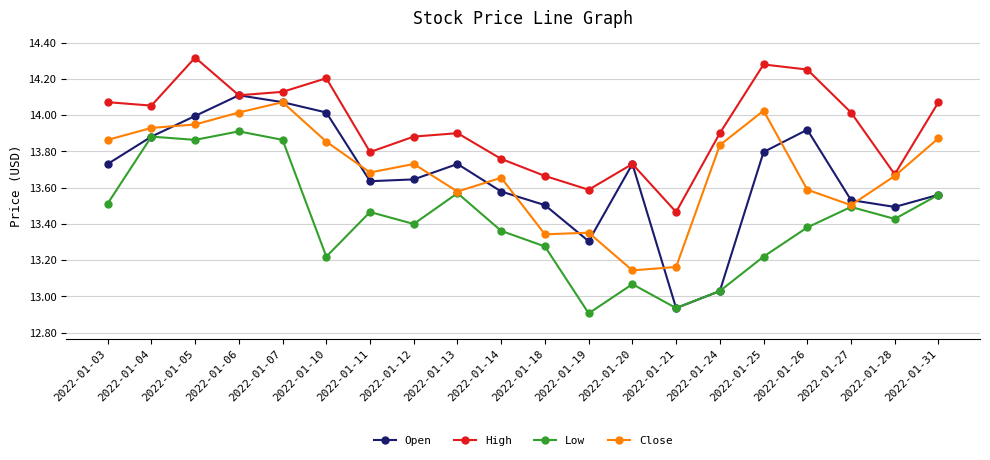

Is it true that High equals 20.0 at 2022-01-28?

False